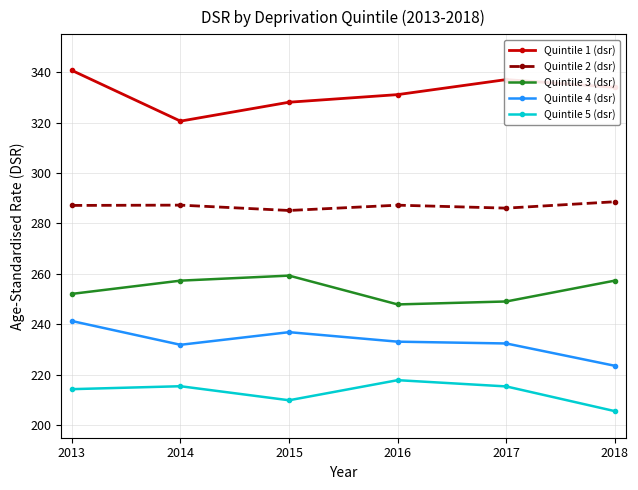

What is the difference between the Quintile 4 (dsr) values at 2018 and 2016?

9.6